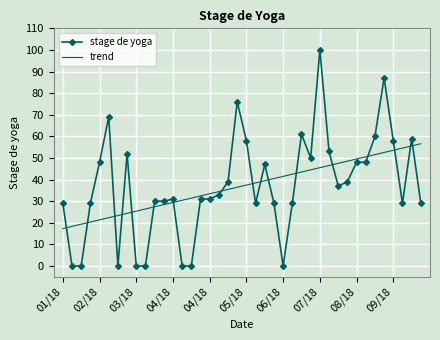

True or false: trend and stage de yoga intersect in this chart.

True